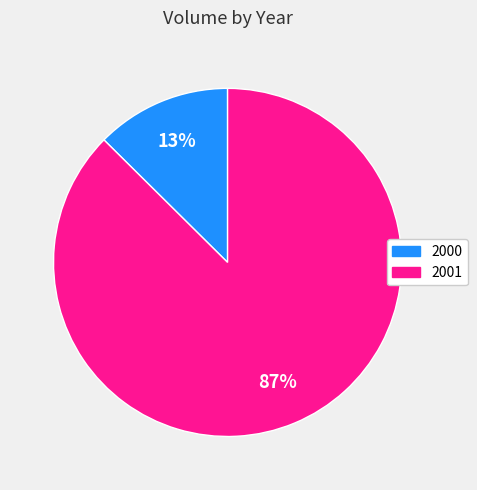

The 2000 slice represents 25% of the pie. True or false?

False